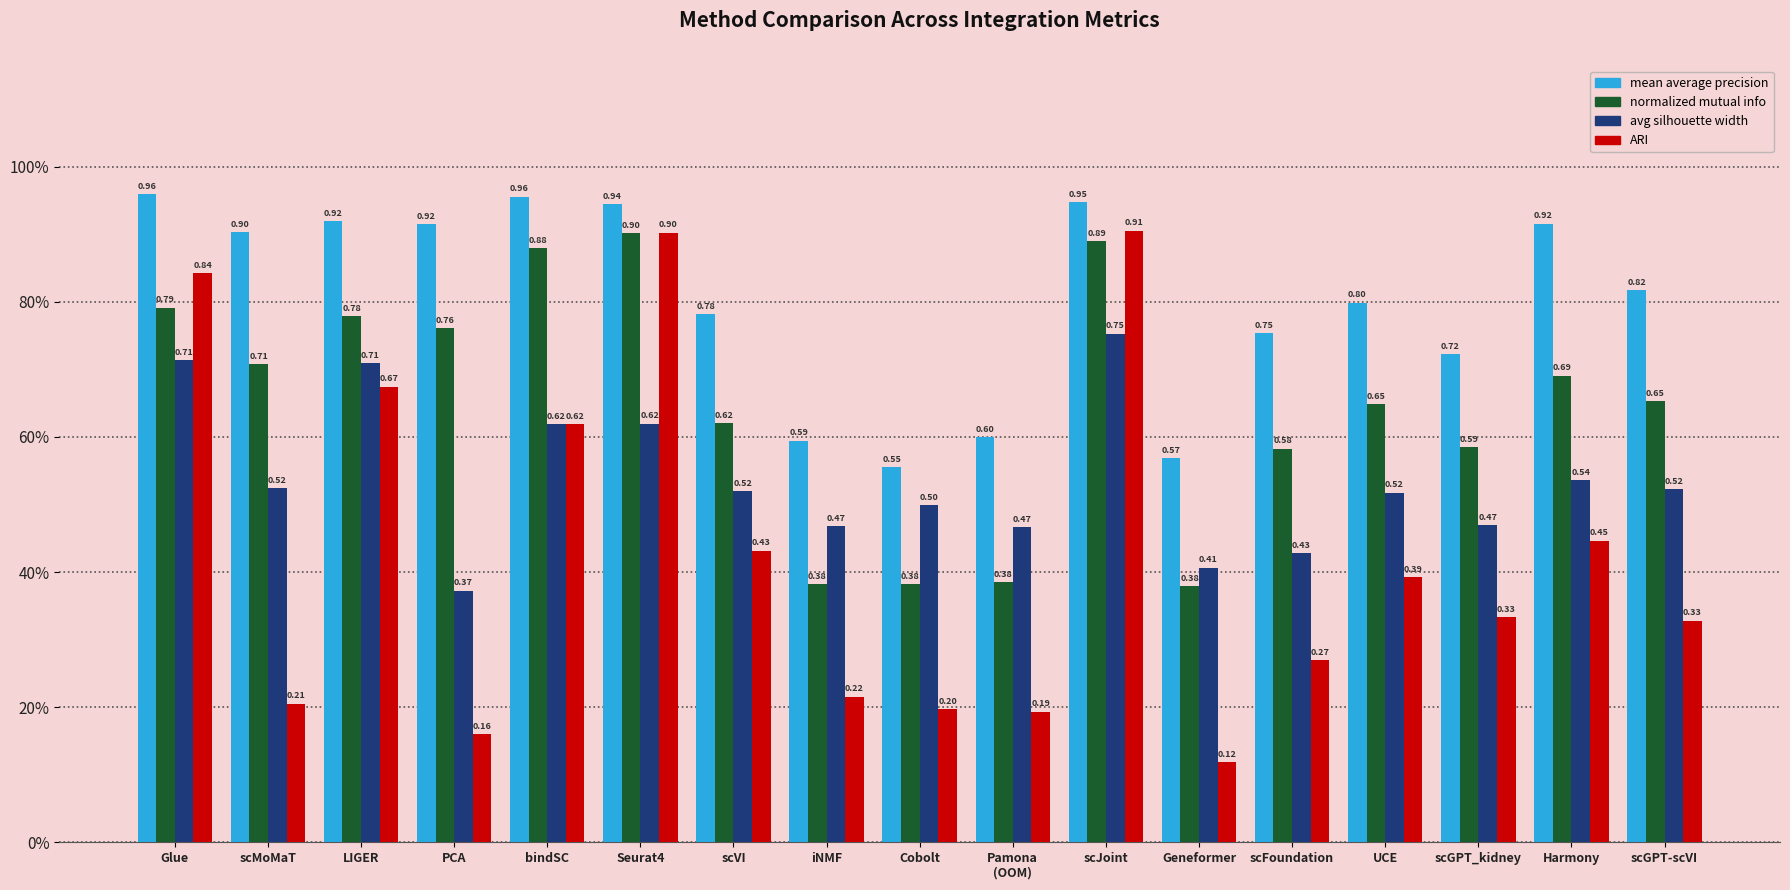

What position from the right is LIGER?

15